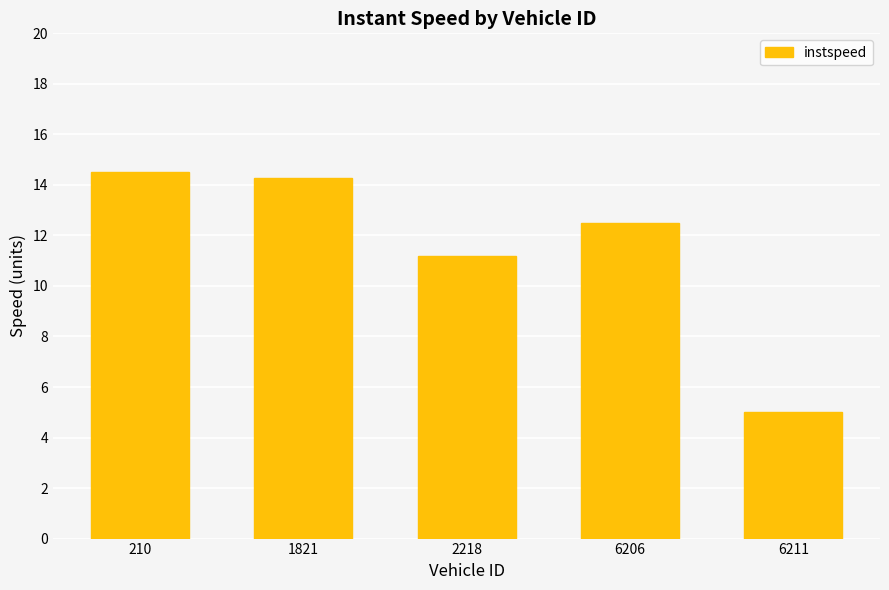

The value at 210 is 24.8. True or false?

False